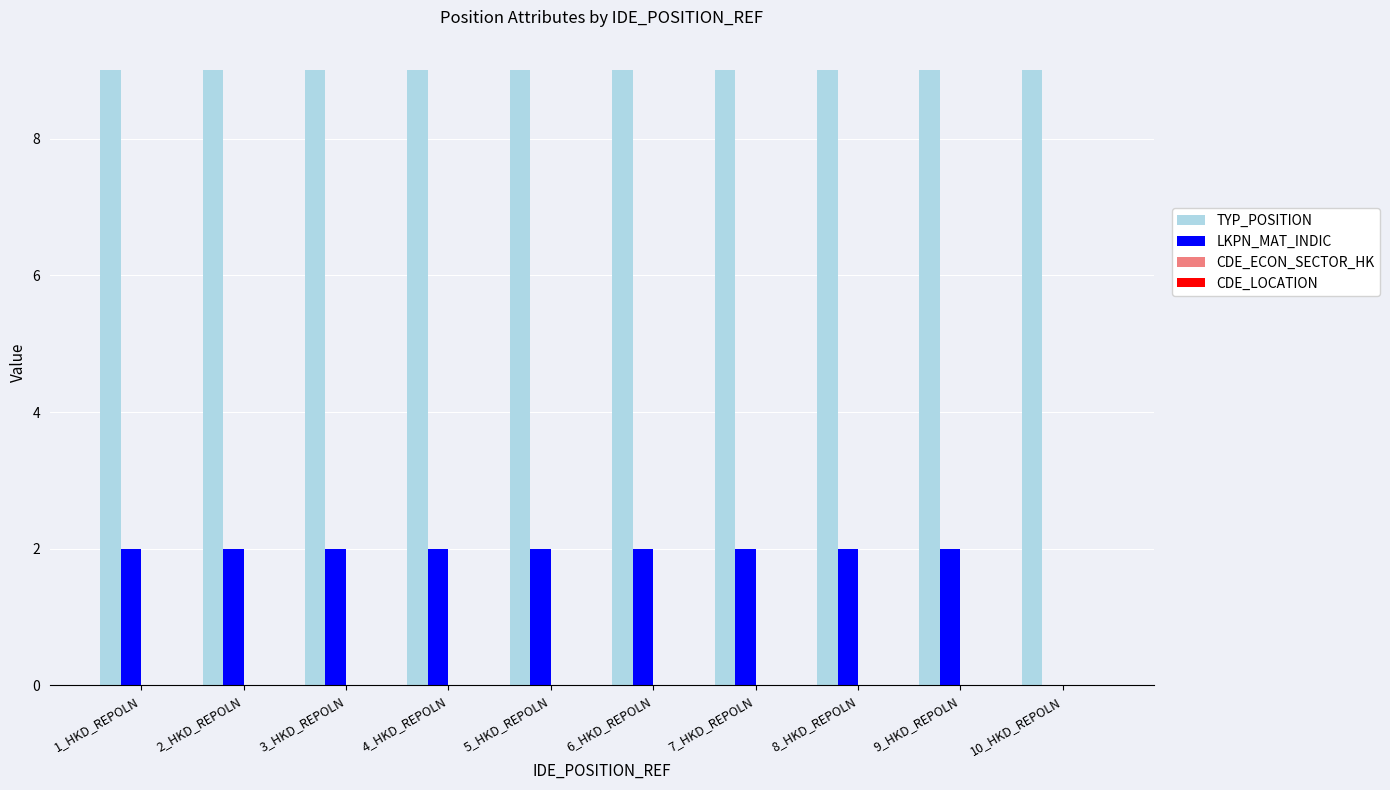

What is the sum of all LKPN_MAT_INDIC values?

18